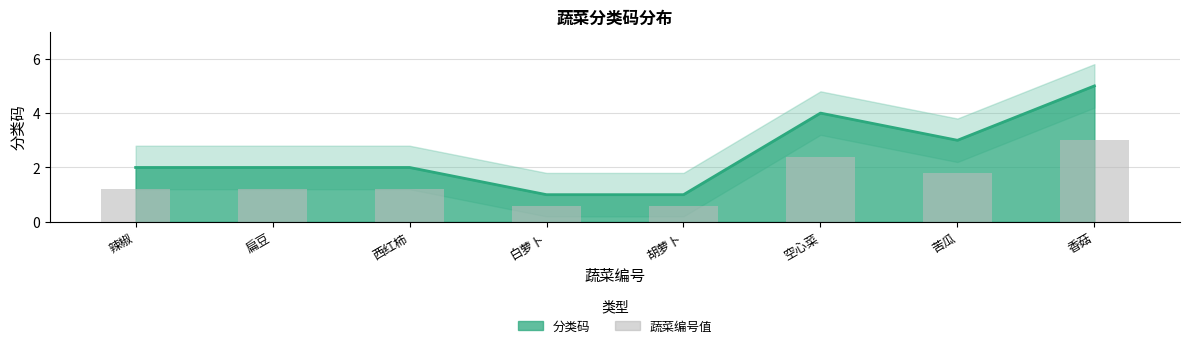

Count the number of categories in the chart.

8